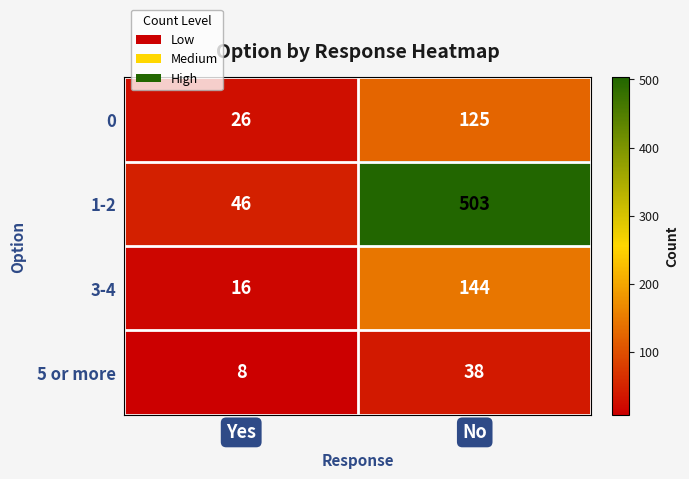

At which category does the chart reach its minimum across all series?

Yes